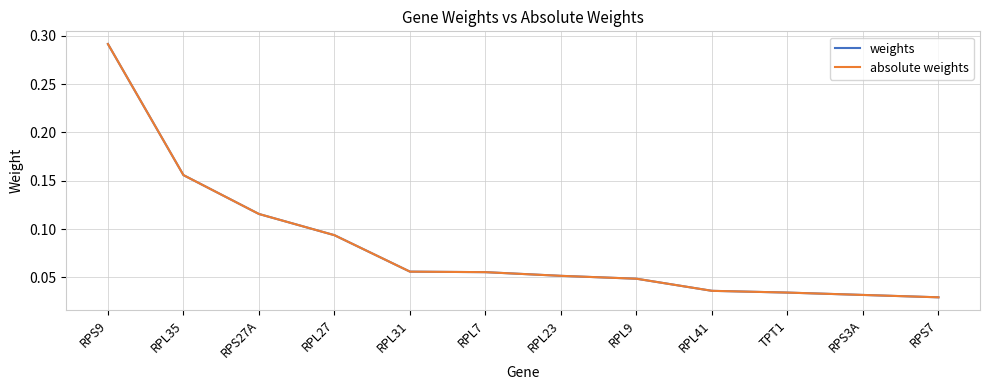

List the series in order of their peak value, highest first.

weights, absolute weights